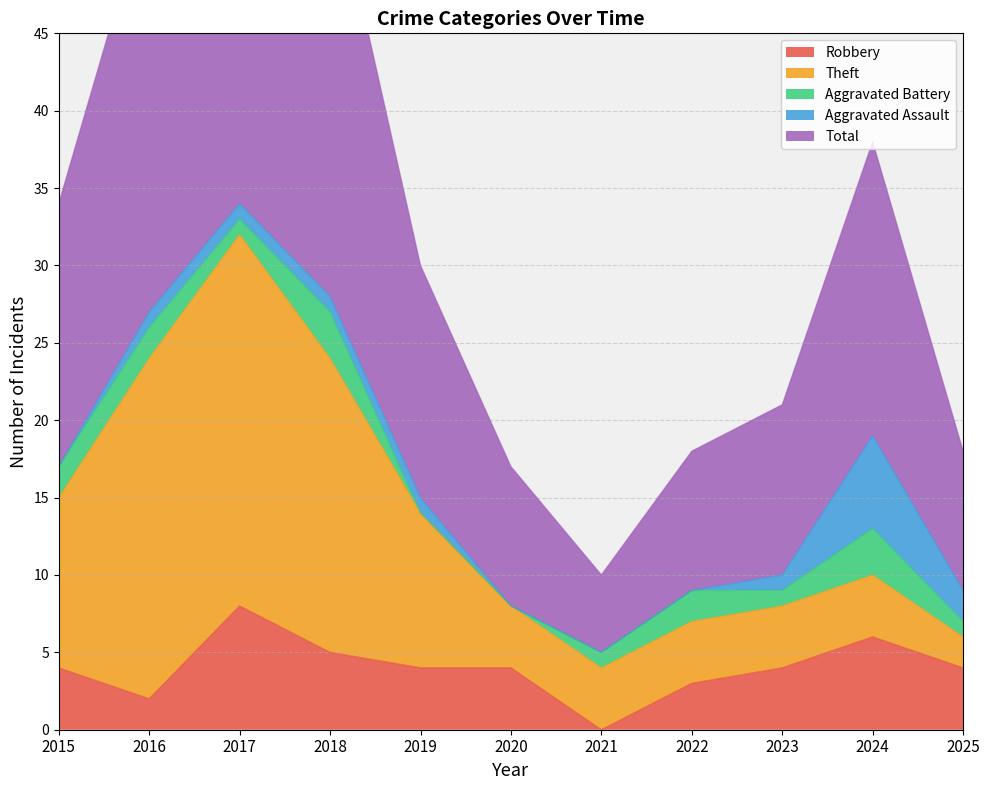

The Aggravated Assault series shows 1 at 2018. True or false?

True